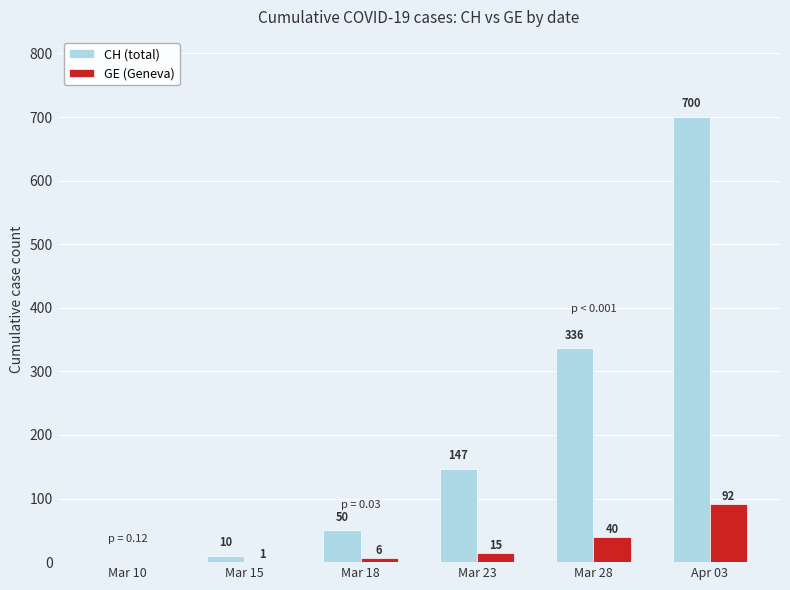

Reading left to right, transcribe all the data shown in this chart.

CH (total): 0	10	50	147	336	700
GE (Geneva): 0	1	6	15	40	92